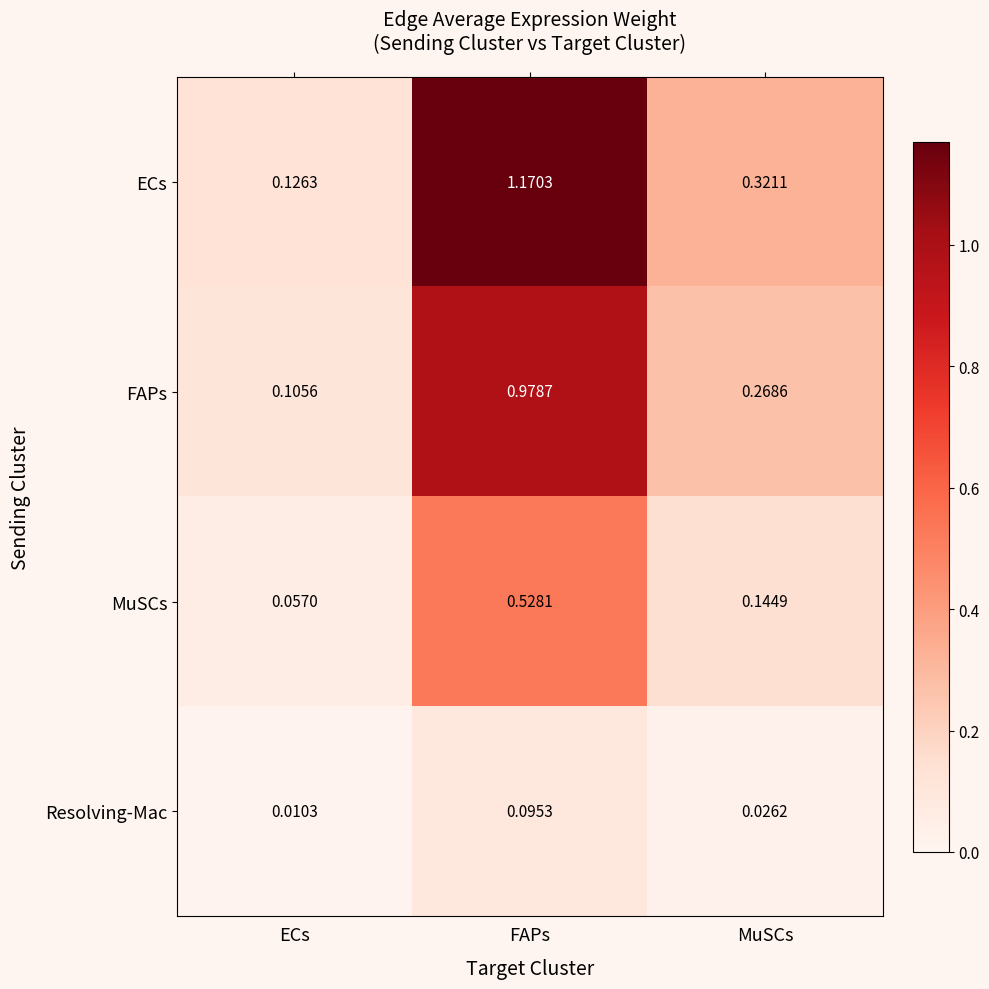

Which series has the largest range (max minus min)?

ECs